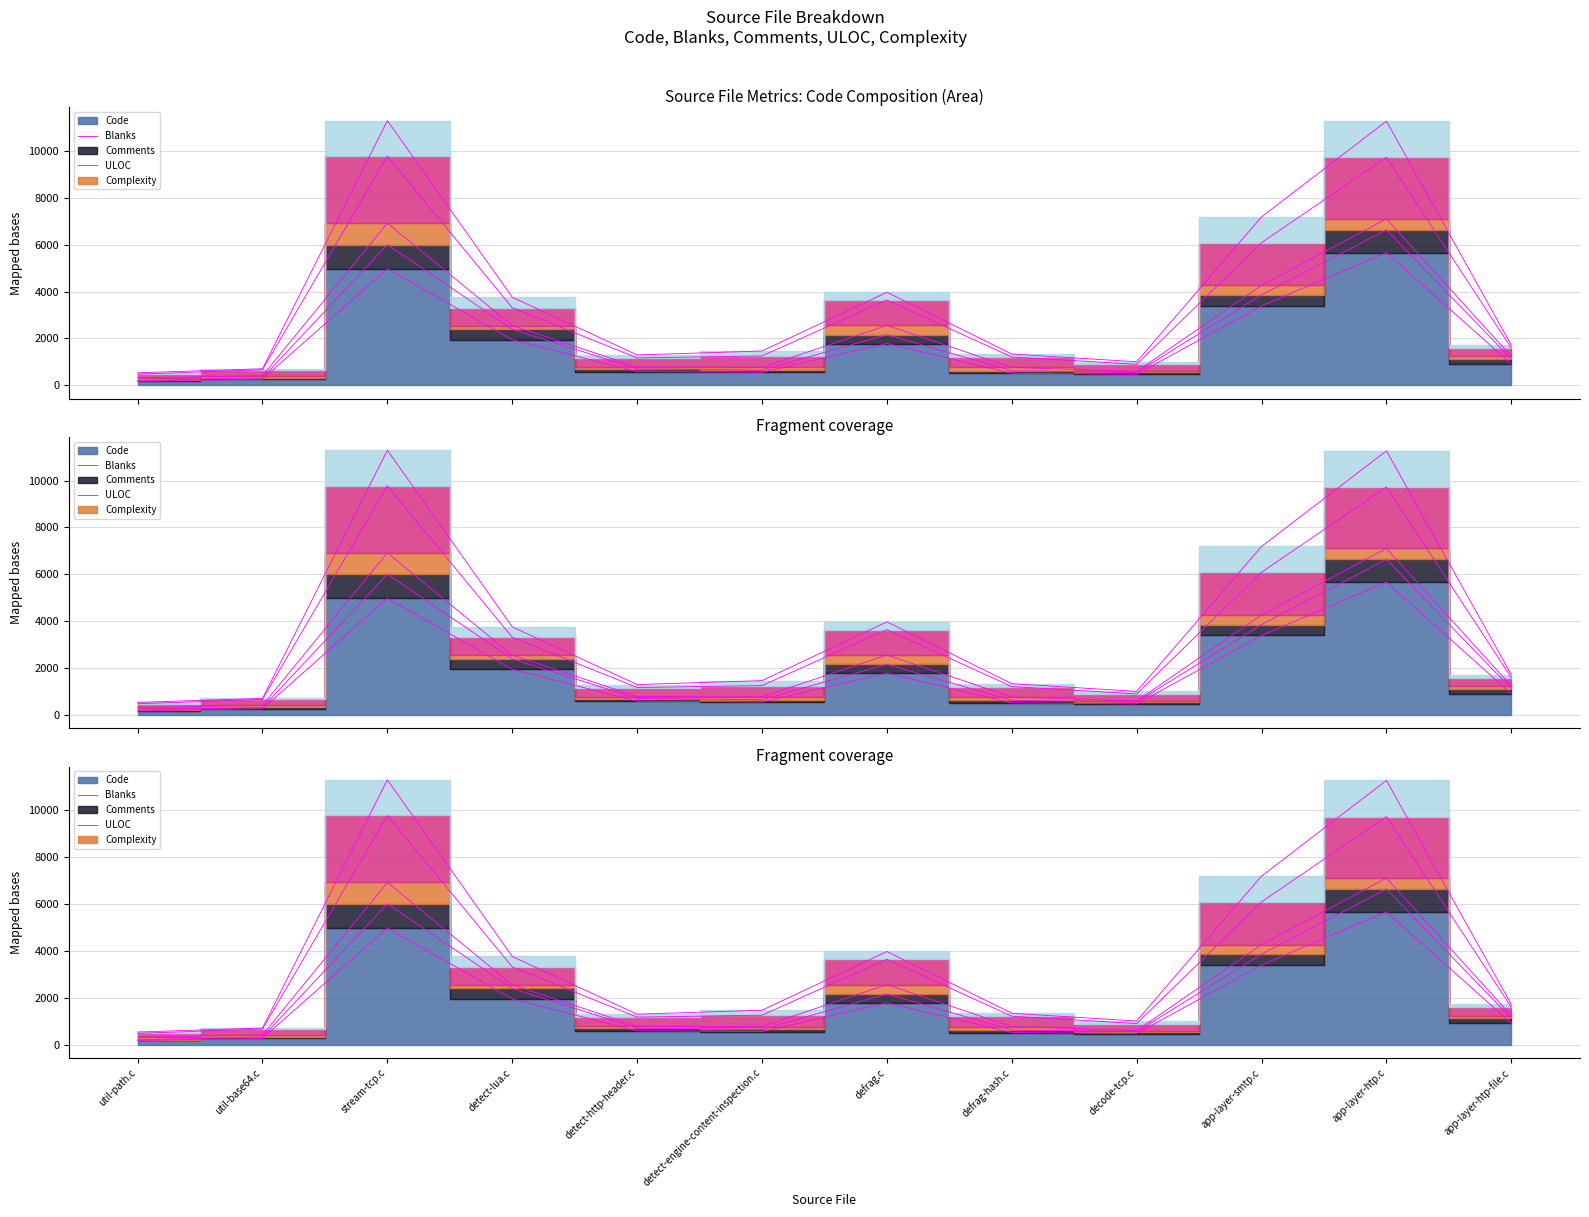

The Blanks series shows 2559 at defrag.c. True or false?

True